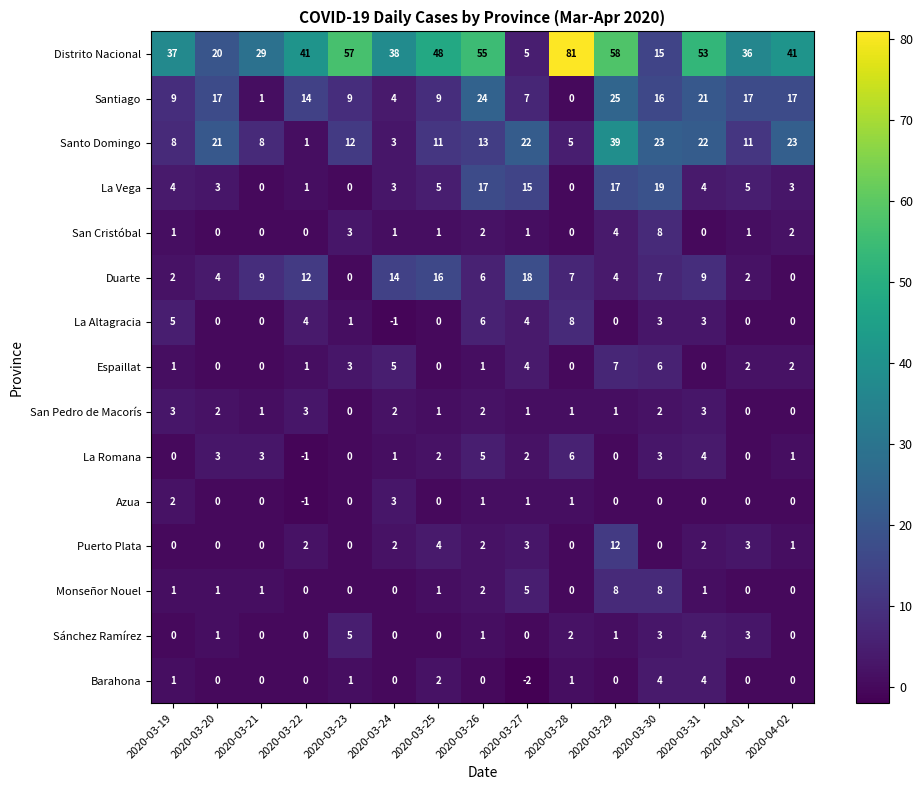

Where does the Barahona series first go above 0?

2020-03-19